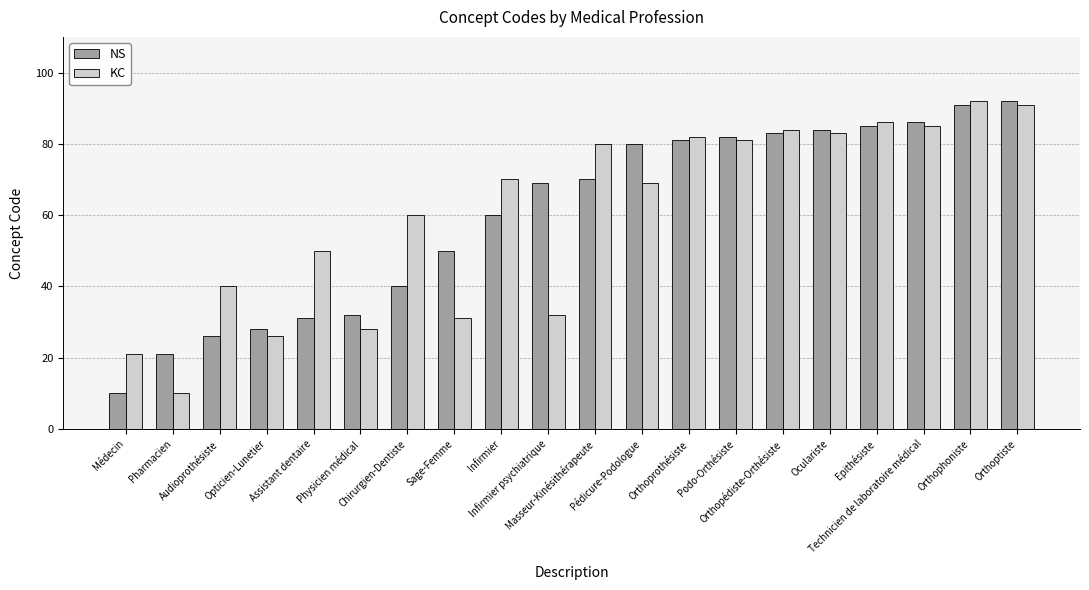

What is the approximate value of NS at Infirmier, to the nearest 10?

60